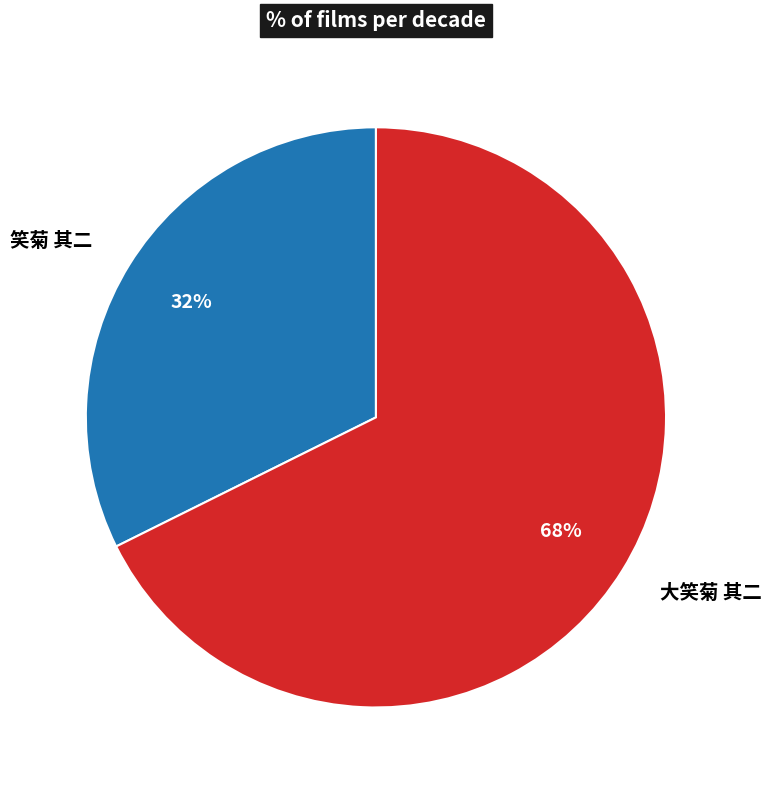

Is the sum of 大笑菊 其二 and 笑菊 其二 greater than half?

Yes